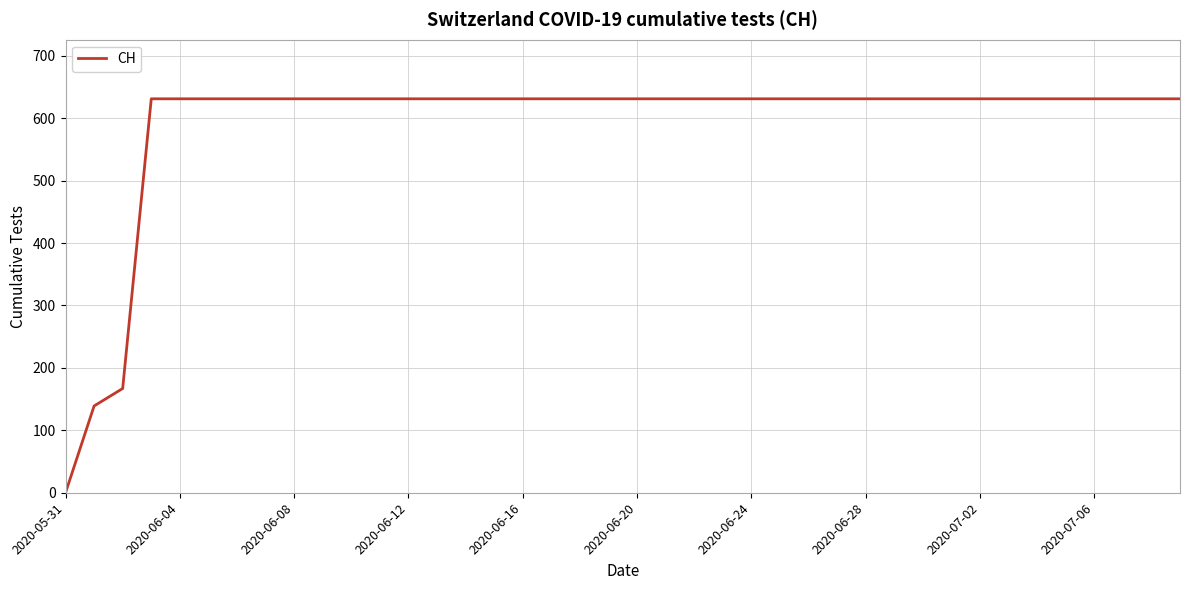

What is the difference between the maximum and minimum values?

631